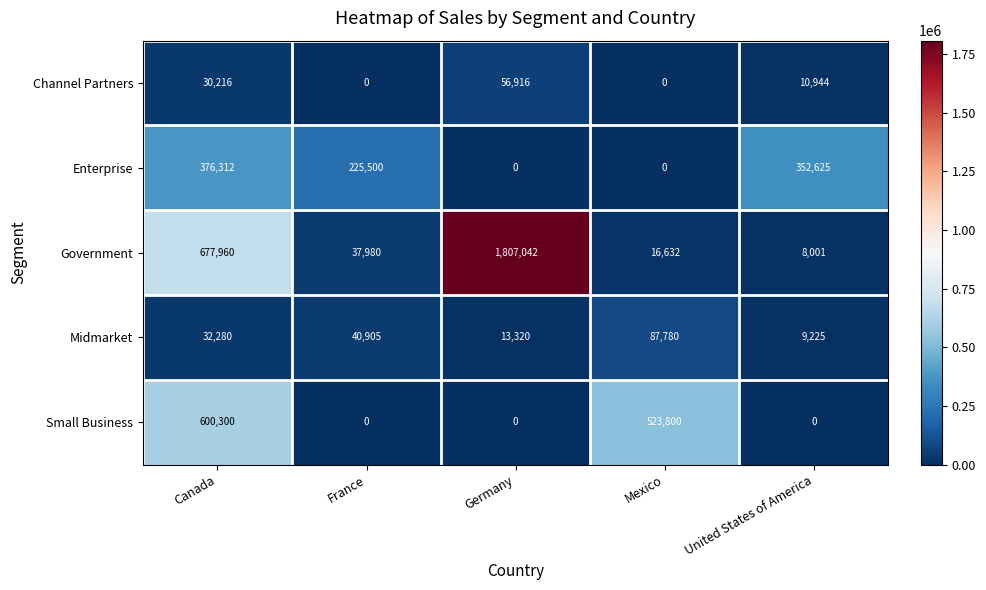

At which category is the sum across all series the highest?

Germany